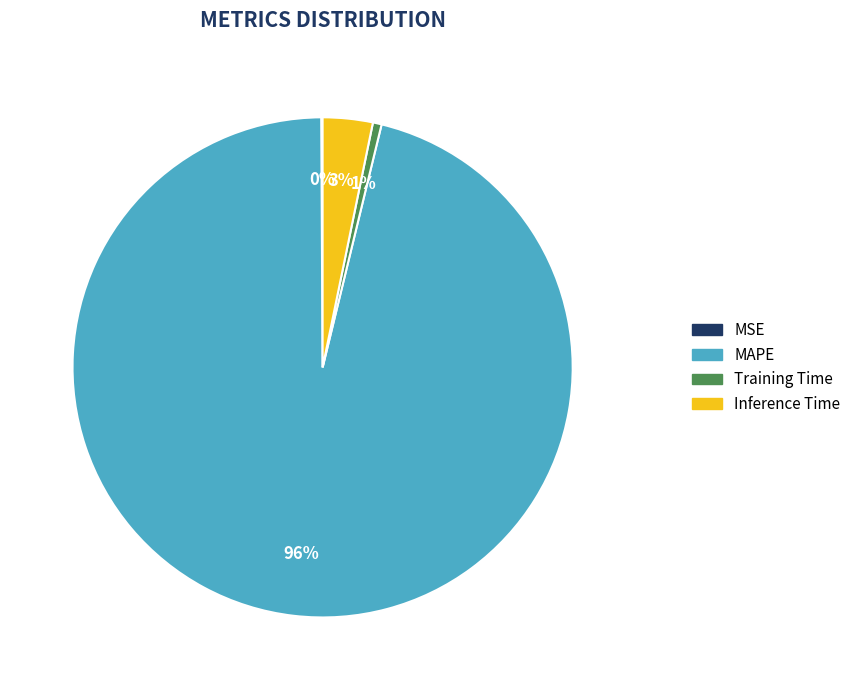

Do Inference Time and MAPE together represent more than half of the pie?

Yes